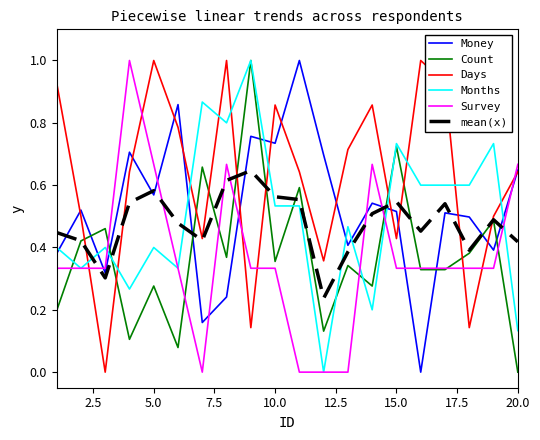

How many lines are shown in the chart?

6